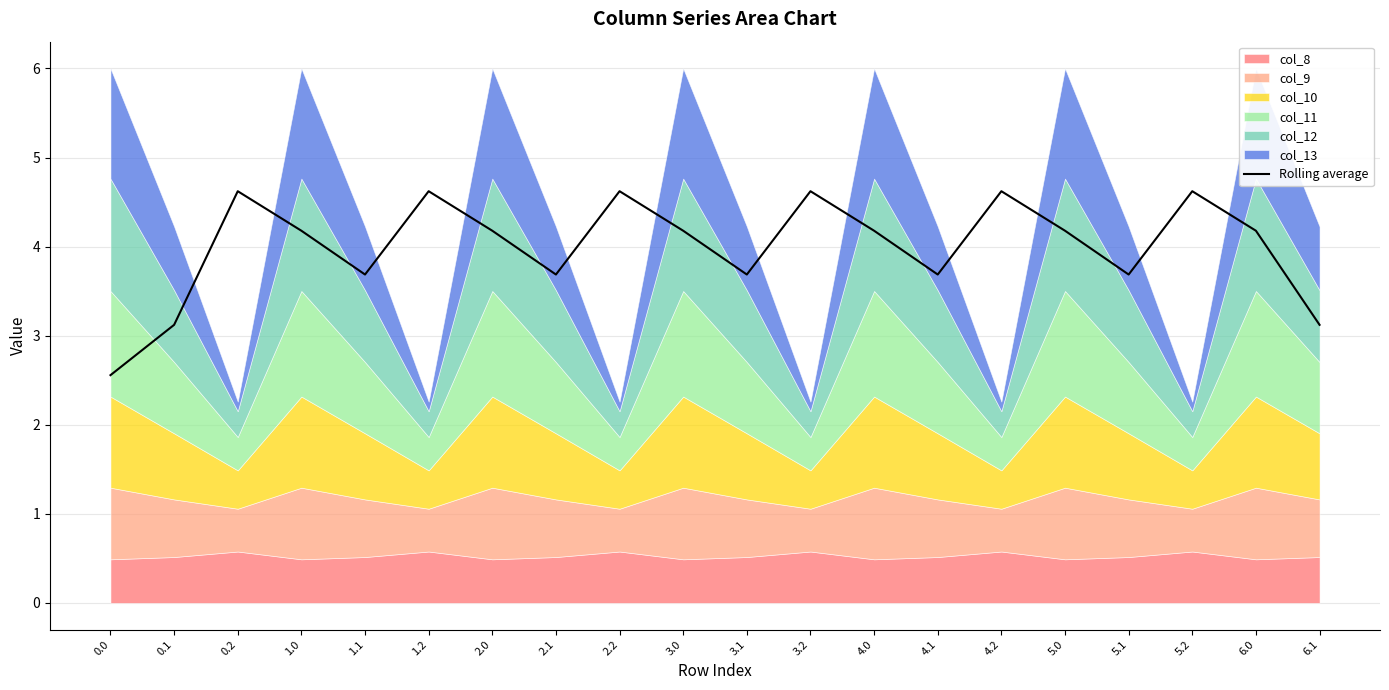

At which category does the data reach its first local valley?

1.1